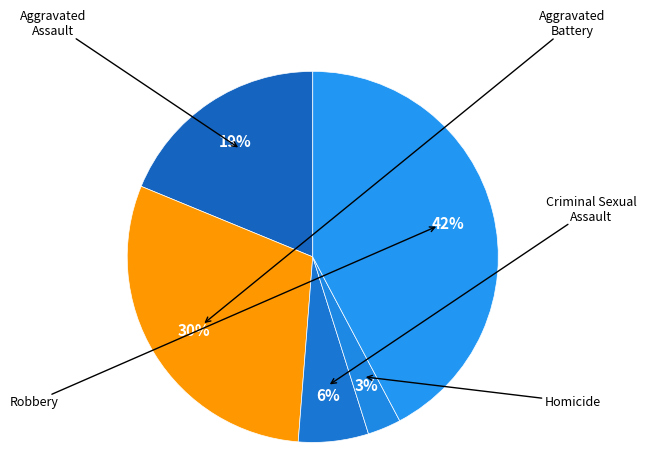

Count the number of slices in the pie.

5